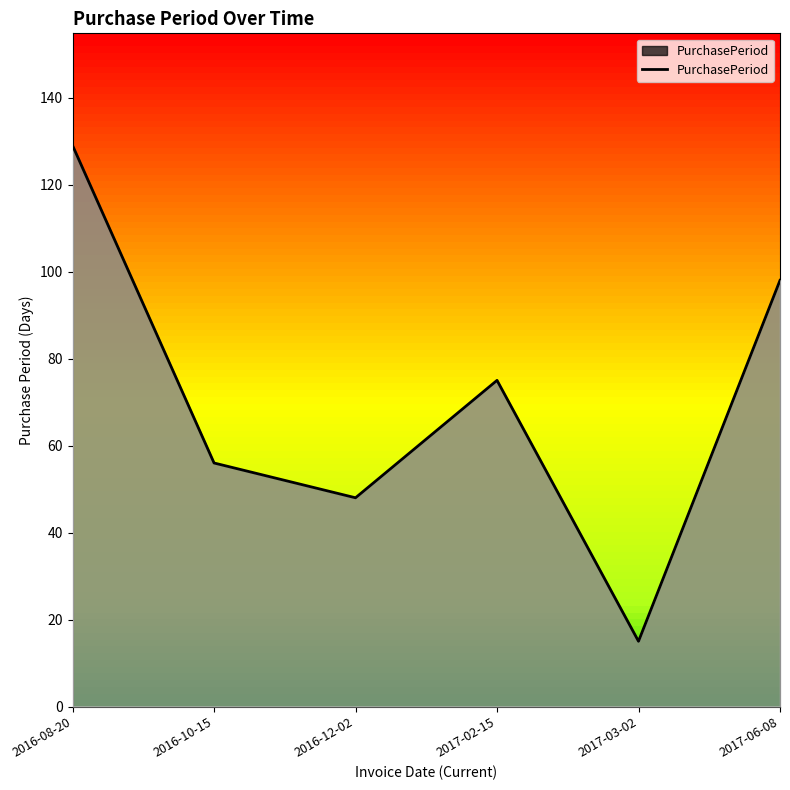

True or false: there are more than 0 points higher than both neighbors.

True